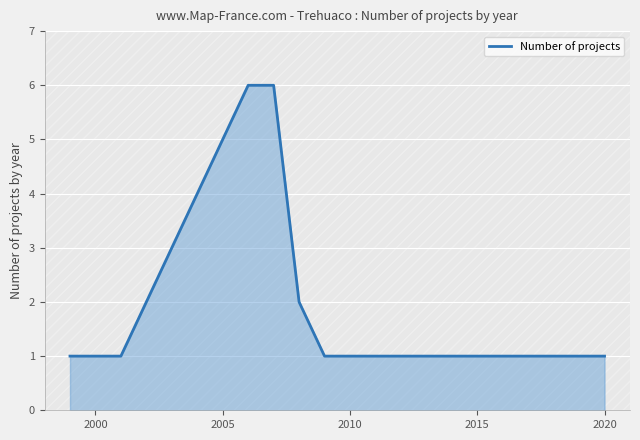

The chart shows a value of 0 at 2020. True or false?

False